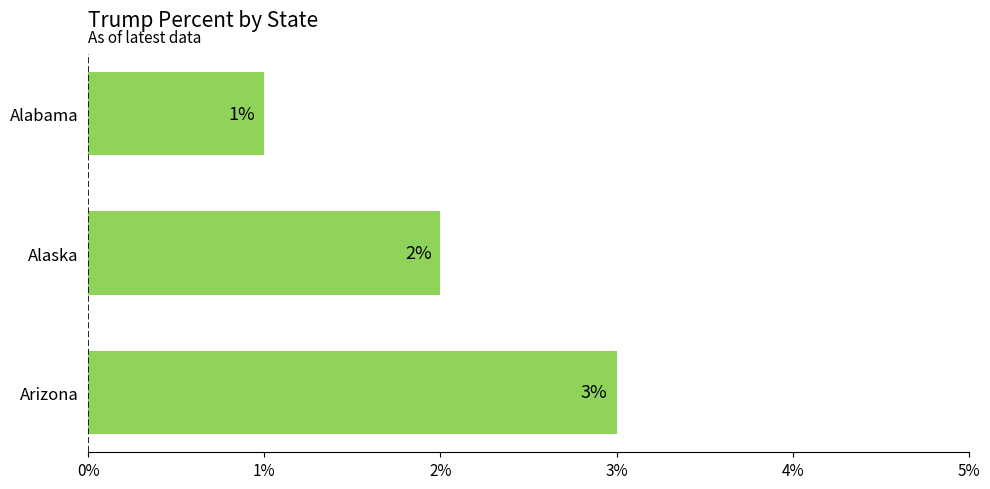

What is the ratio of the value at Arizona to the value at Alabama?

3.0